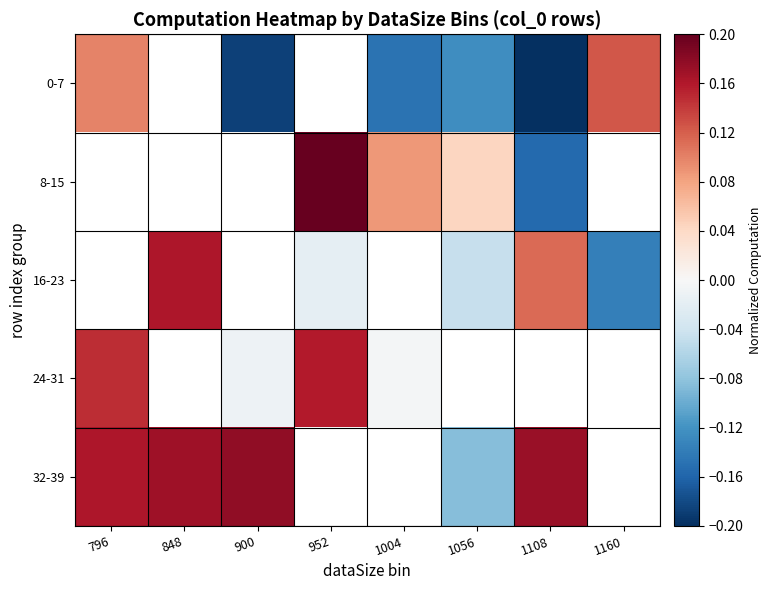

Which series changed the most between 796 and 1004?

0-7